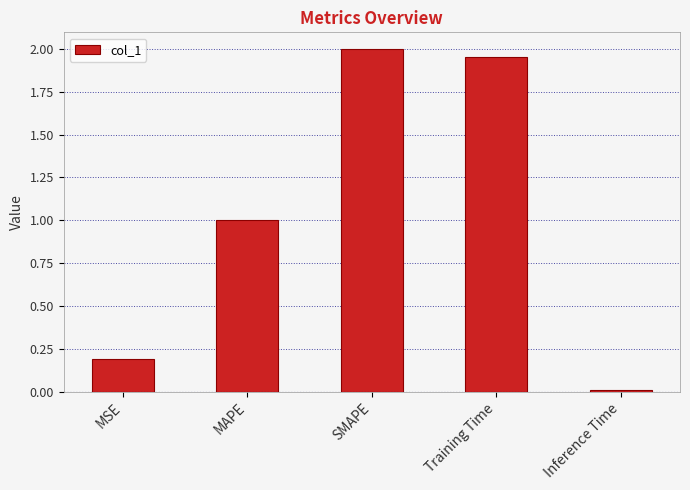

What is the change in value from MAPE to SMAPE?

+1.0